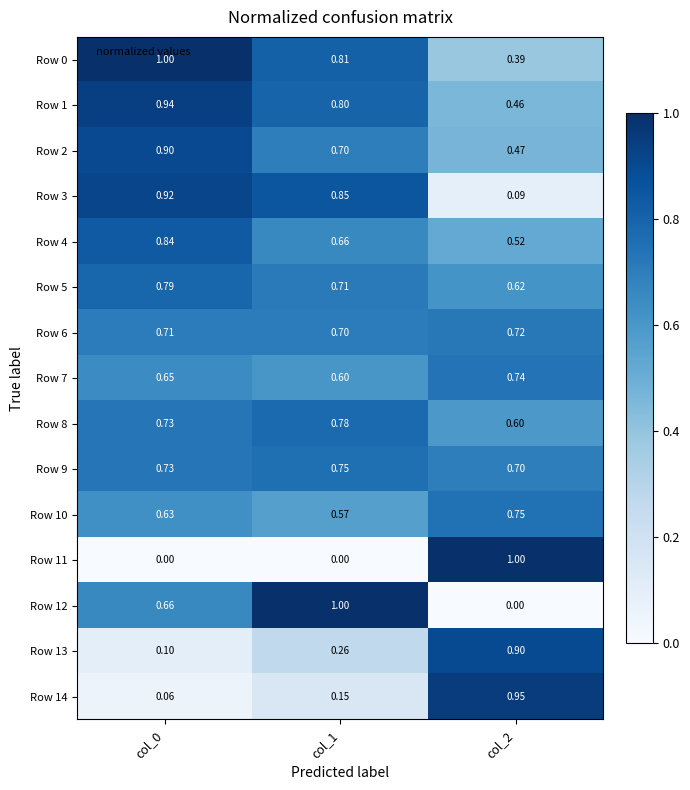

How many series are shown in this chart?

15